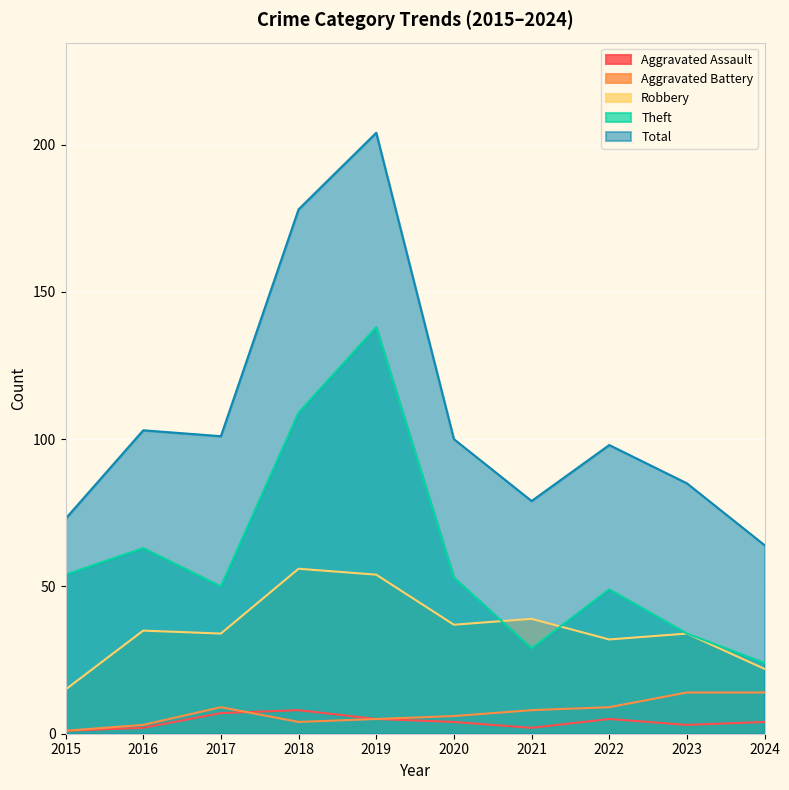

Which series has the widest spread of values?

Total